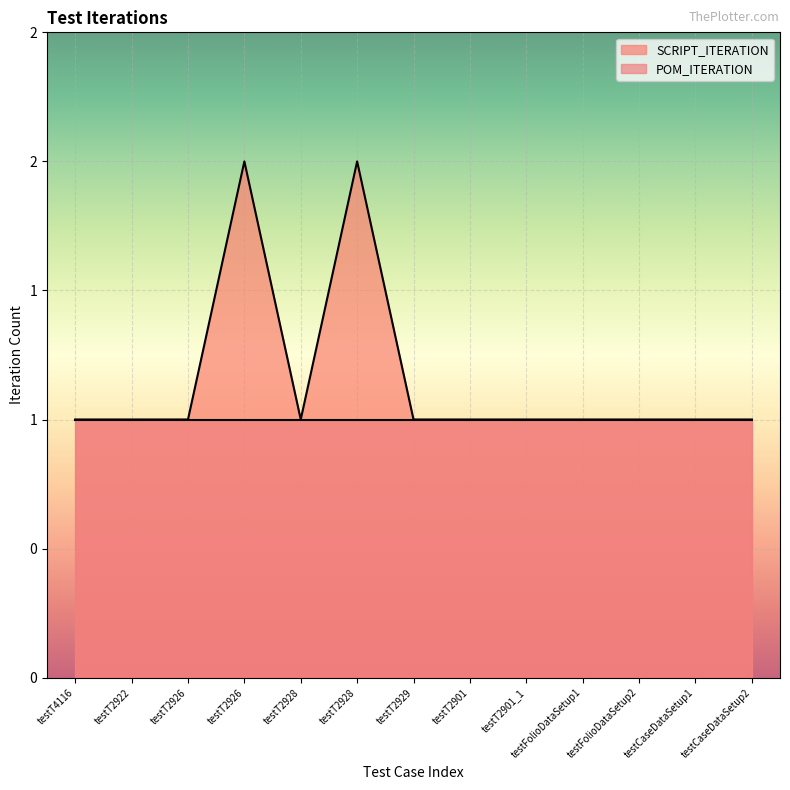

How many points are higher than both their immediate neighbors (excluding endpoints)?

2